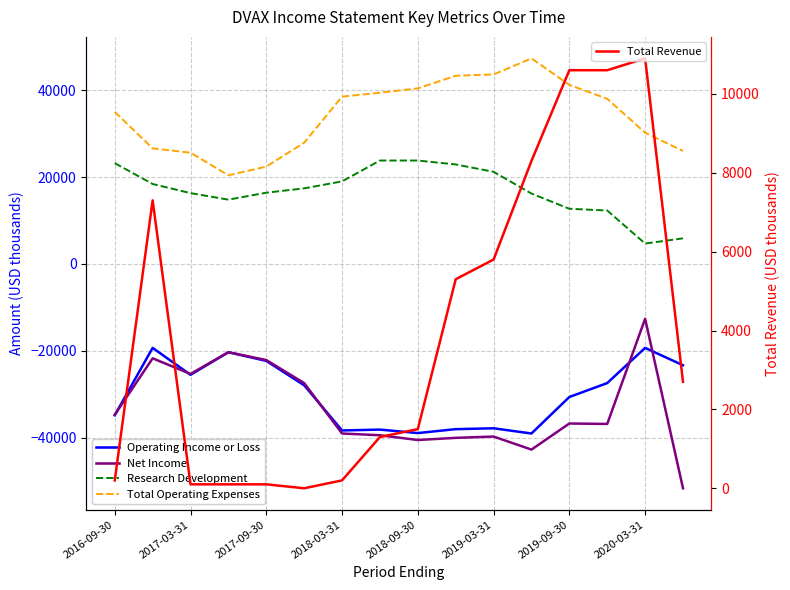

List the series in order of their peak value, lowest first.

Operating Income or Loss, Net Income, Total Revenue, Research Development, Total Operating Expenses